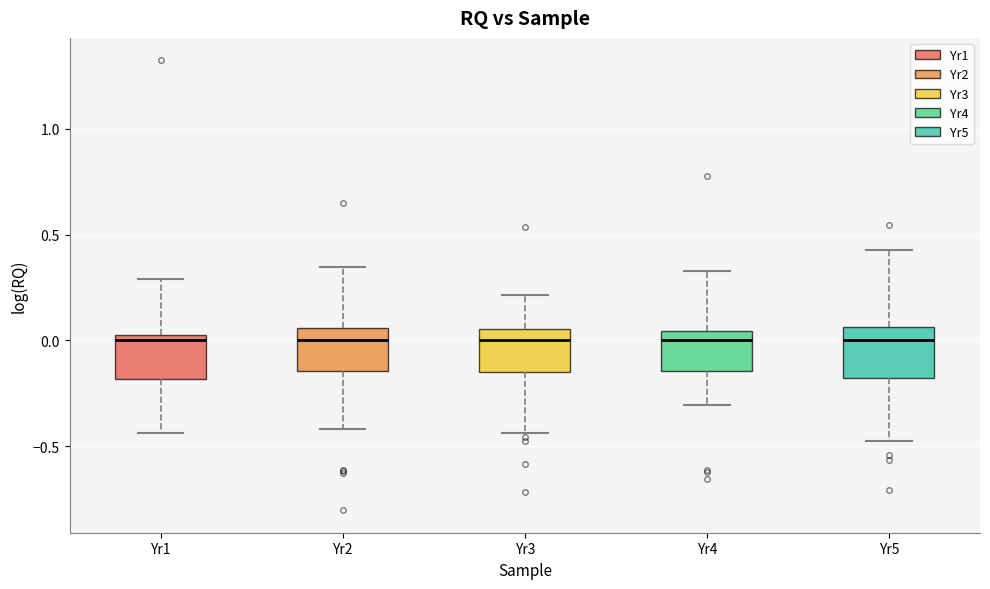

Where is the upper edge of the box for Yr4 on the y-axis? The values are not printed on the chart, so give them approximately, as read against the axis.

0.05